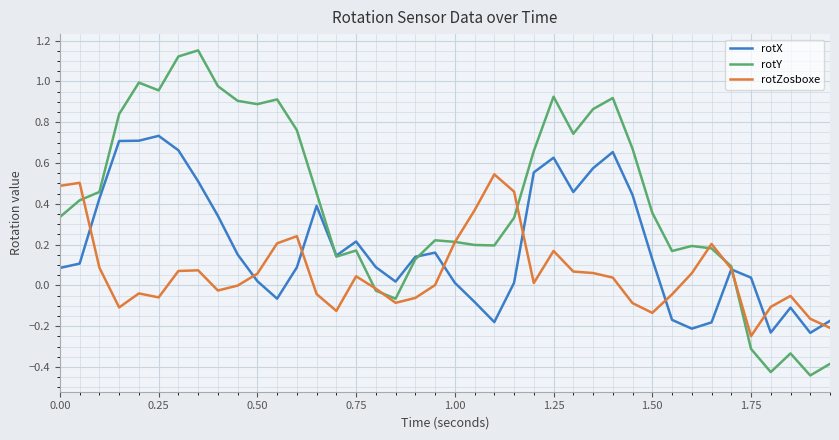

Rank the series by their average value, from lowest to highest.

rotZosboxe, rotX, rotY